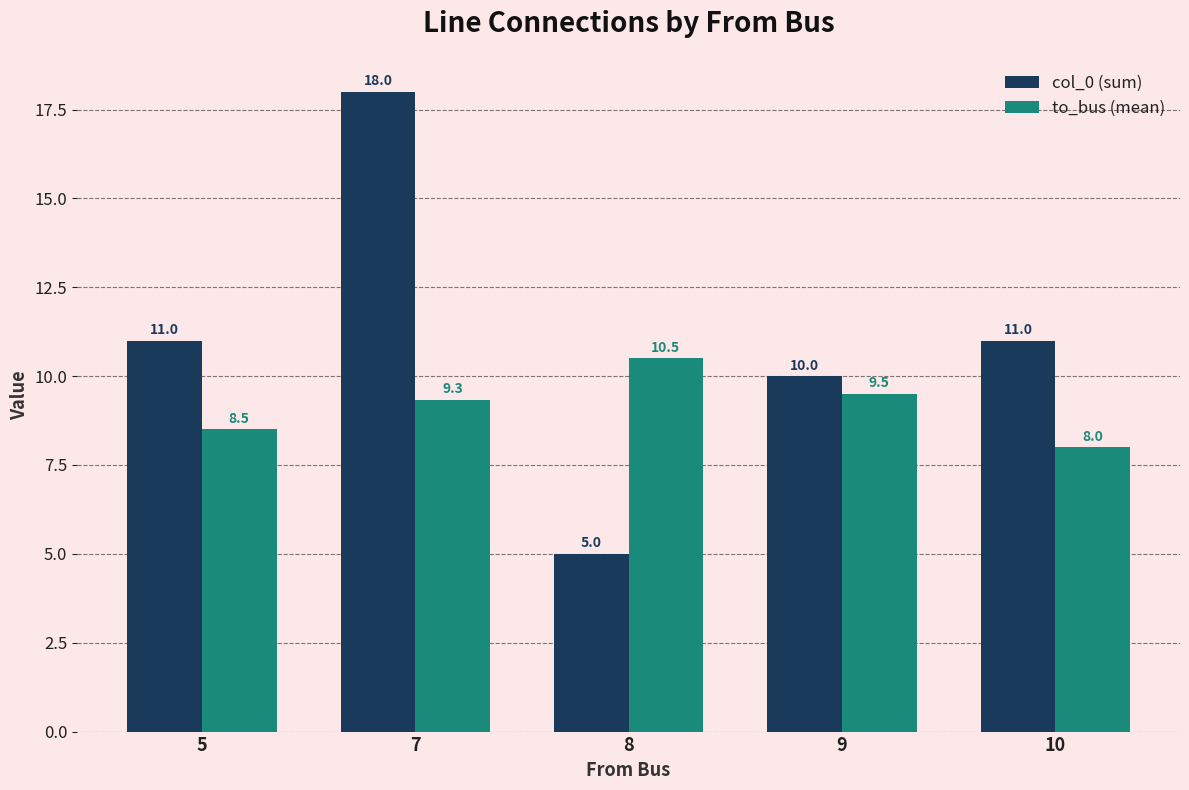

What is the approximate value of col_0 (sum) at 5?

11.0